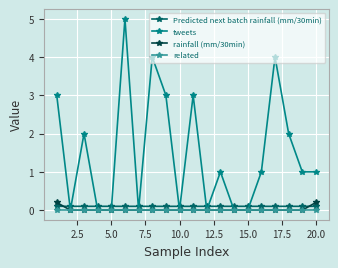

True or false: related and Predicted next batch rainfall (mm/30min) cross at least once.

False